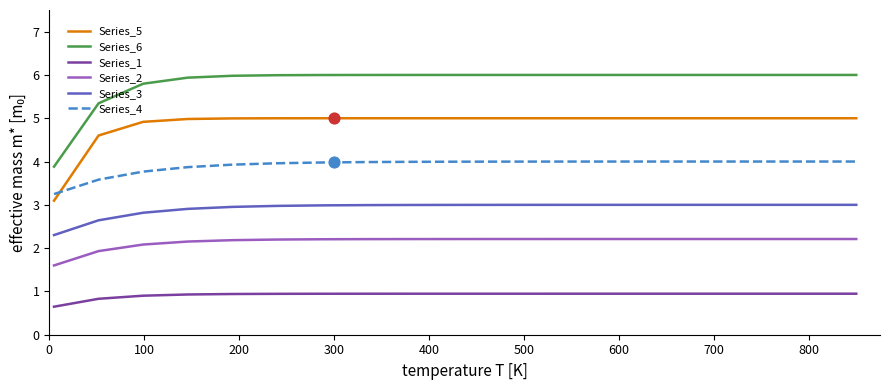

What is the maximum value for Series_3?

3.0